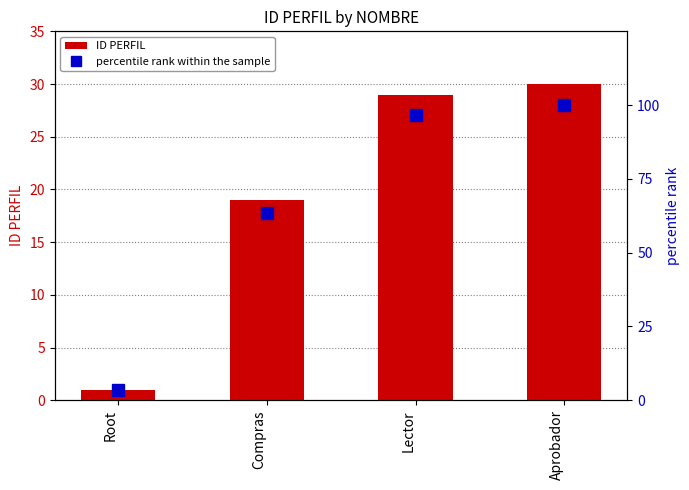

Rank the categories by ID PERFIL value from highest to lowest.

Aprobador, Lector, Compras, Root